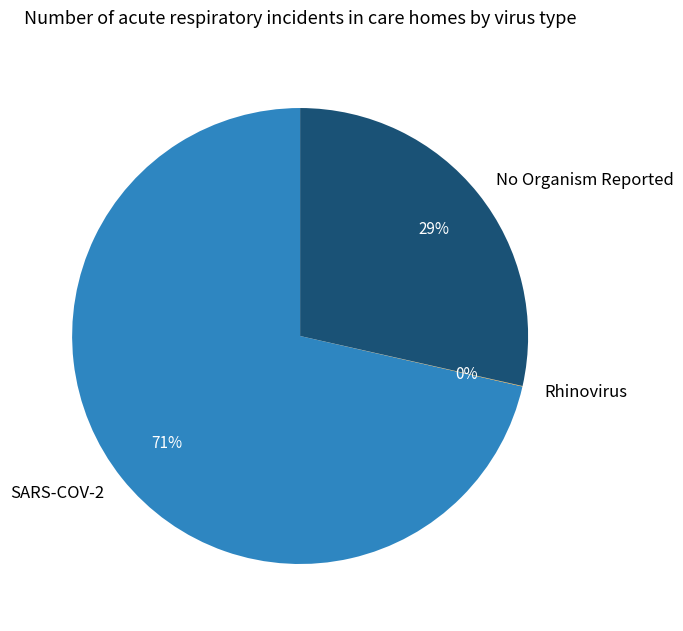

What is the largest slice in the pie chart?

SARS-COV-2